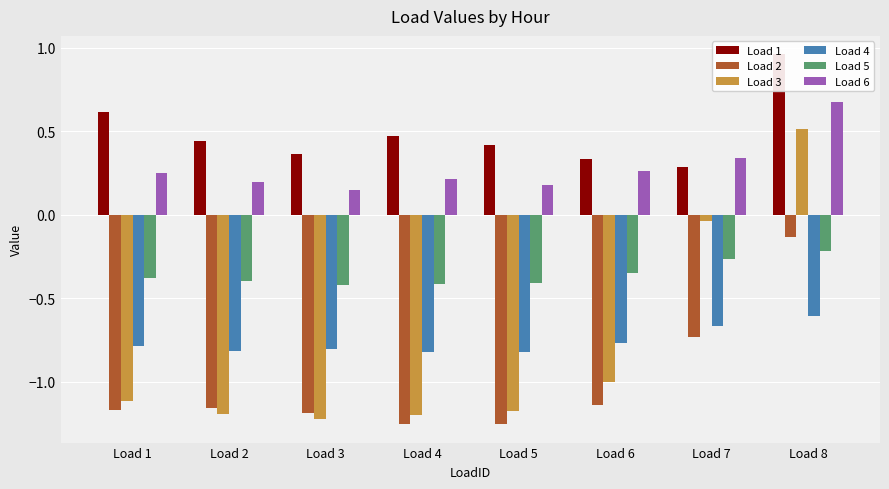

Reading left to right, what are all the values shown in this chart?

Load 1: Load 1=0.6	Load 2=0.4	Load 3=0.4	Load 4=0.5	Load 5=0.4	Load 6=0.3	Load 7=0.3	Load 8=1.0
Load 2: Load 1=-1.2	Load 2=-1.2	Load 3=-1.2	Load 4=-1.3	Load 5=-1.3	Load 6=-1.1	Load 7=-0.7	Load 8=-0.1
Load 3: Load 1=-1.1	Load 2=-1.2	Load 3=-1.2	Load 4=-1.2	Load 5=-1.2	Load 6=-1.0	Load 7=-0.0	Load 8=0.5
Load 4: Load 1=-0.8	Load 2=-0.8	Load 3=-0.8	Load 4=-0.8	Load 5=-0.8	Load 6=-0.8	Load 7=-0.7	Load 8=-0.6
Load 5: Load 1=-0.4	Load 2=-0.4	Load 3=-0.4	Load 4=-0.4	Load 5=-0.4	Load 6=-0.4	Load 7=-0.3	Load 8=-0.2
Load 6: Load 1=0.2	Load 2=0.2	Load 3=0.1	Load 4=0.2	Load 5=0.2	Load 6=0.3	Load 7=0.3	Load 8=0.7